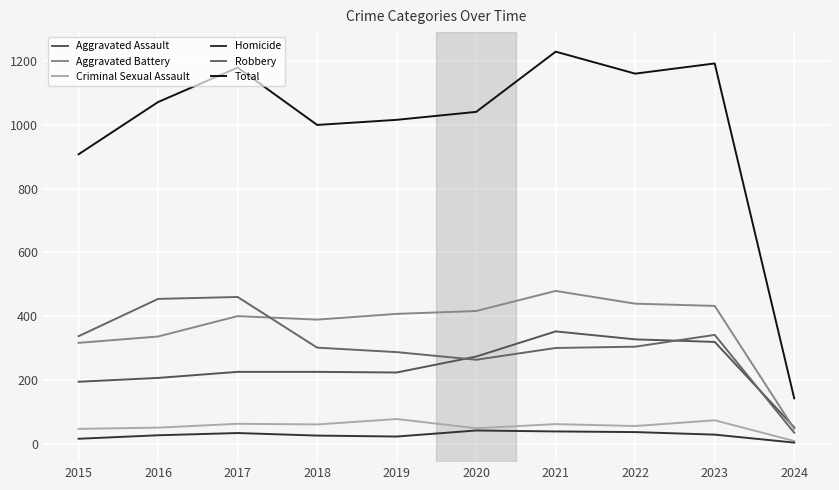

What is the value of the Robbery point at the 4th from the left?

301